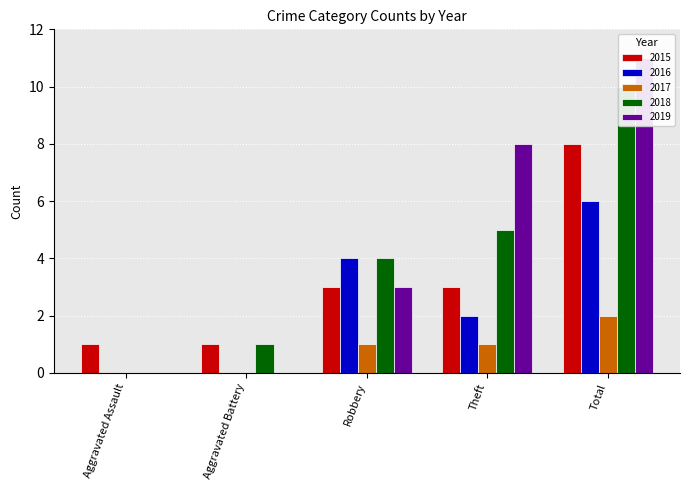

The 2019 series shows 8 at Theft. True or false?

True